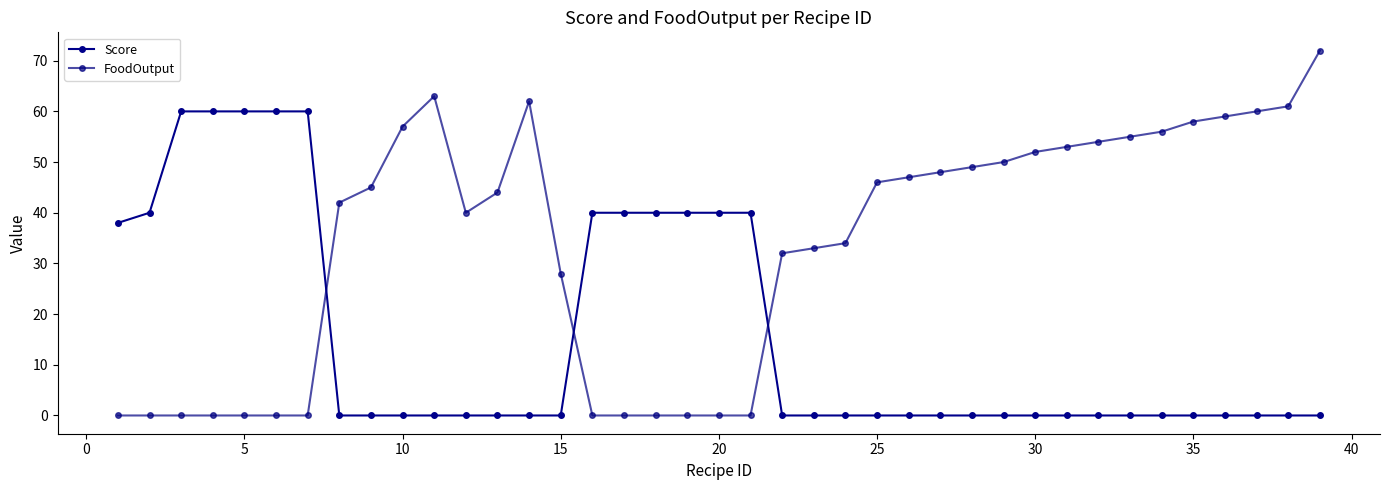

Rank the series by their maximum value, from lowest to highest.

Score, FoodOutput